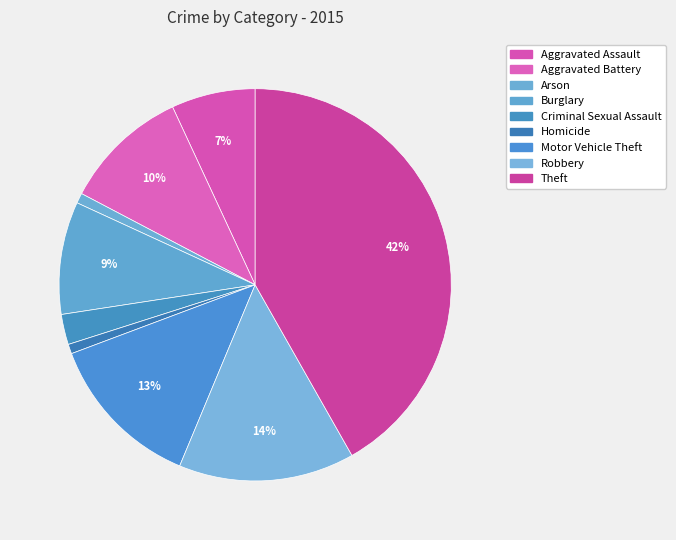

True or false: Robbery accounts for 5% of the total.

False